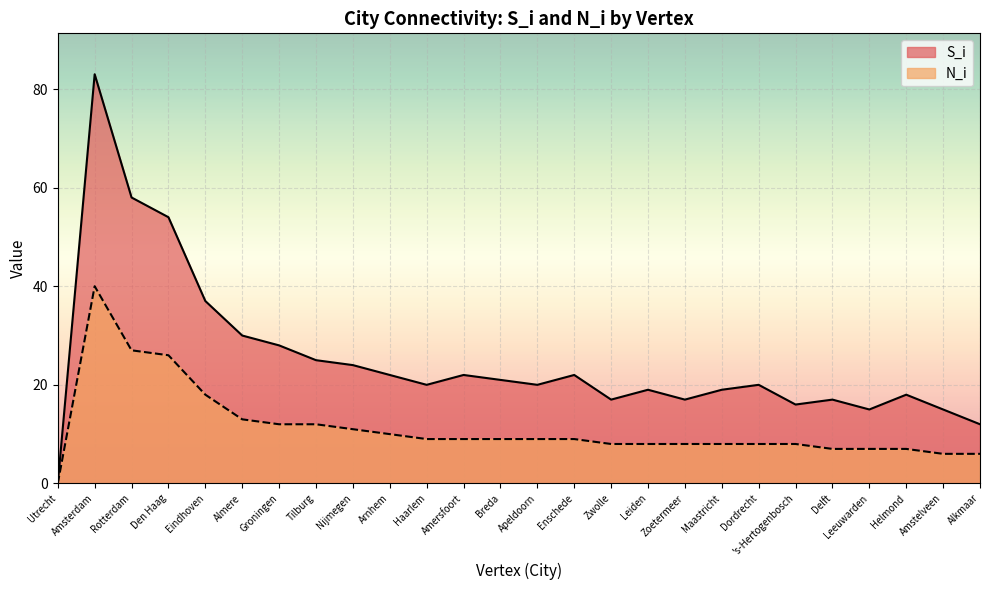

True or false: N_i and S_i cross at least once.

False